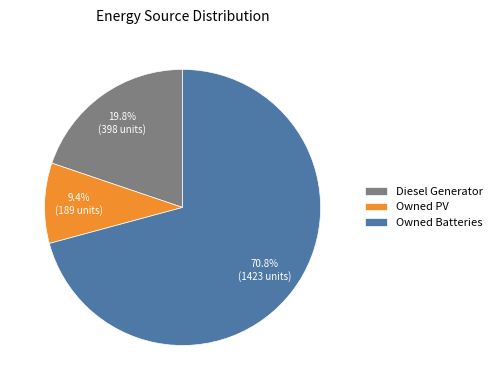

Between Owned Batteries and Owned PV, which is larger?

Owned Batteries